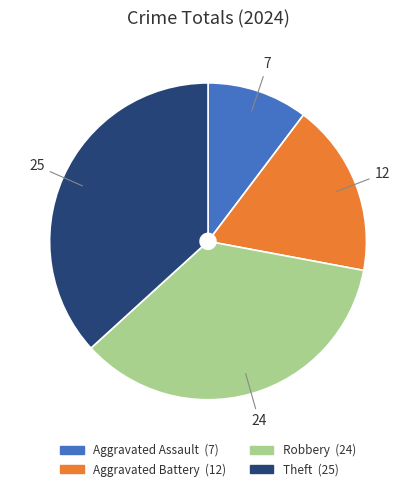

Which has a higher value, Theft or Robbery?

Theft